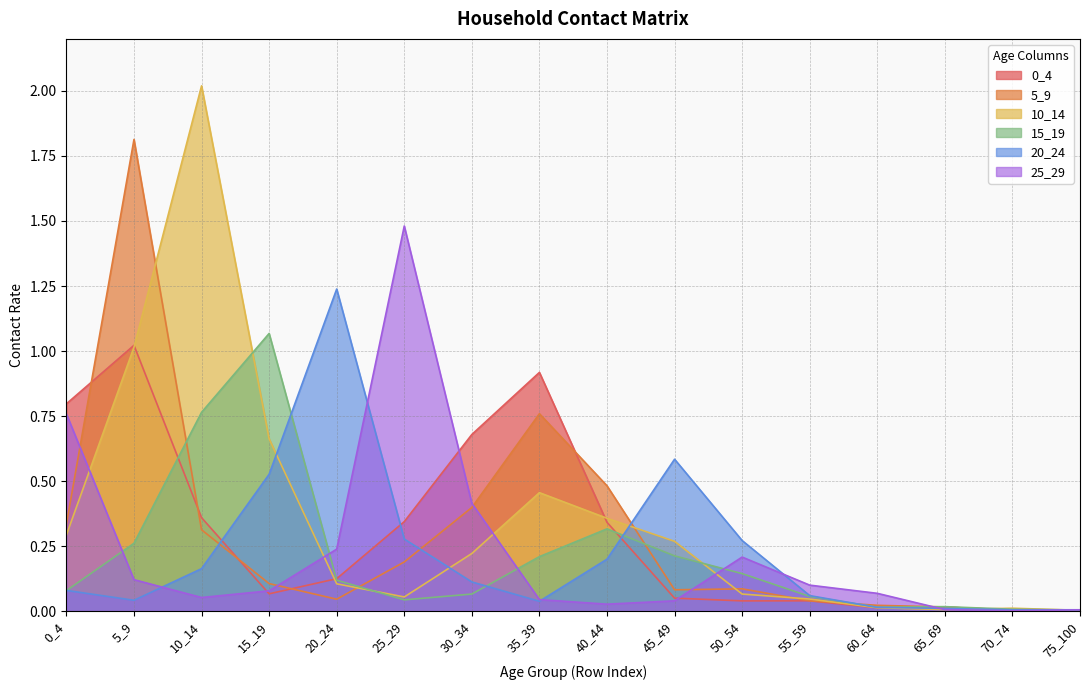

Is it true that 20_24 equals 0.0 at 60_64?

False